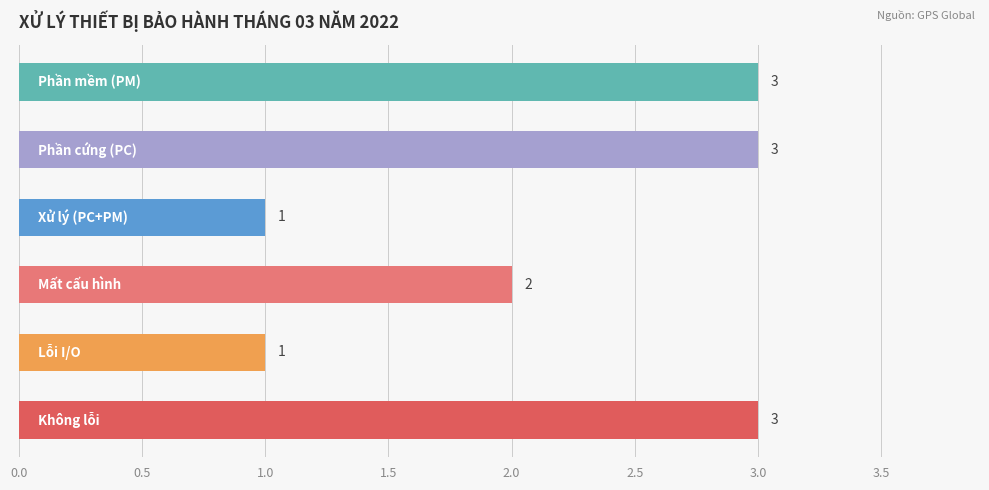

Count the values in the range 1 to 3.

6